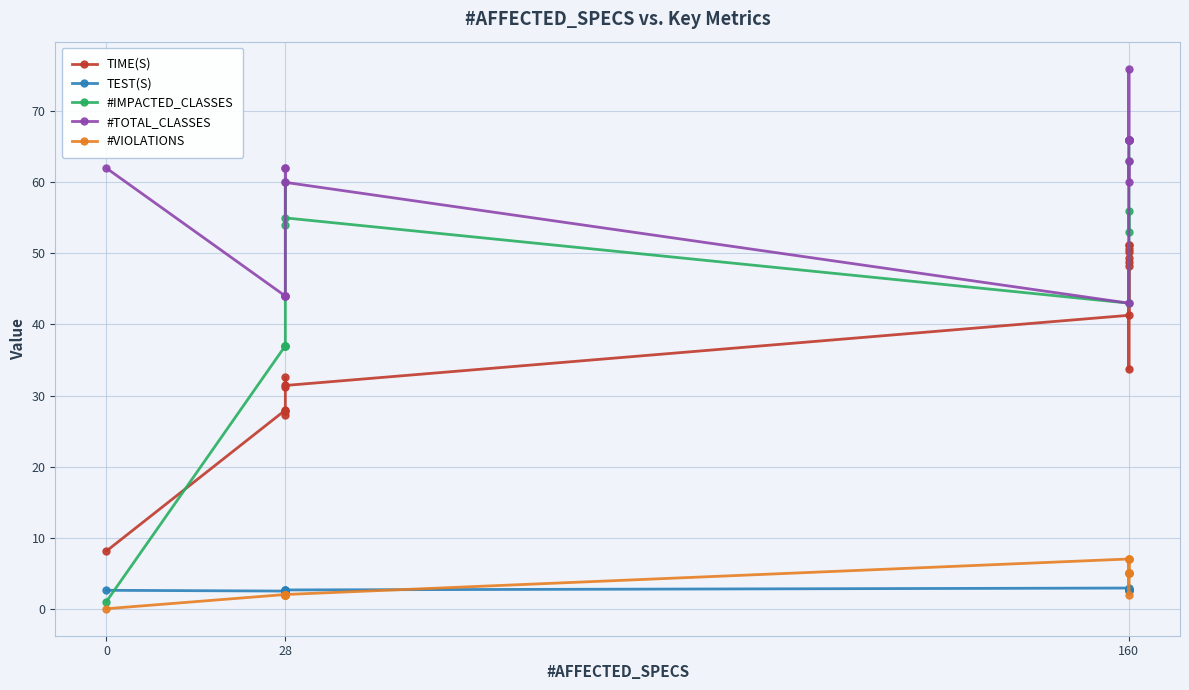

Which series changed the most between 10 and 15?

TIME(S)